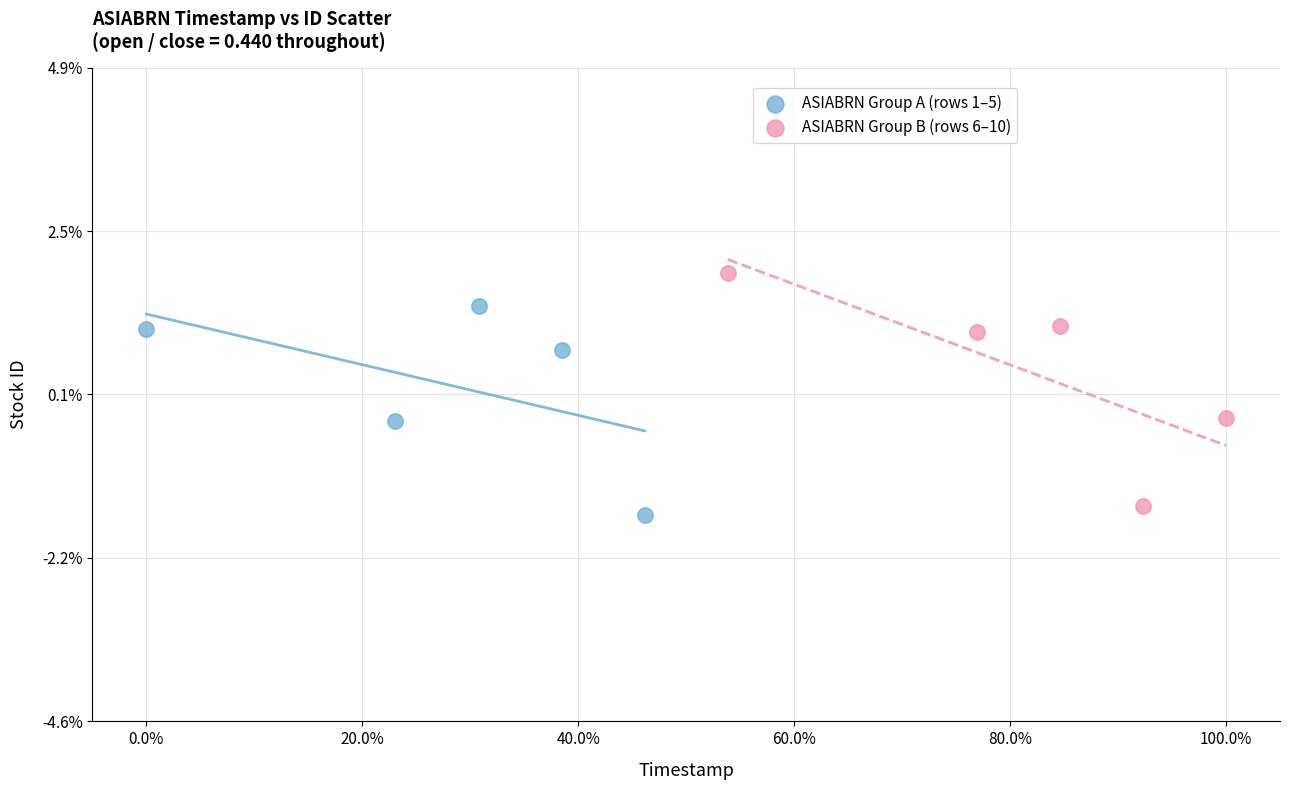

Which series reaches the maximum Y coordinate?

ASIABRN Group B (rows 6–10)